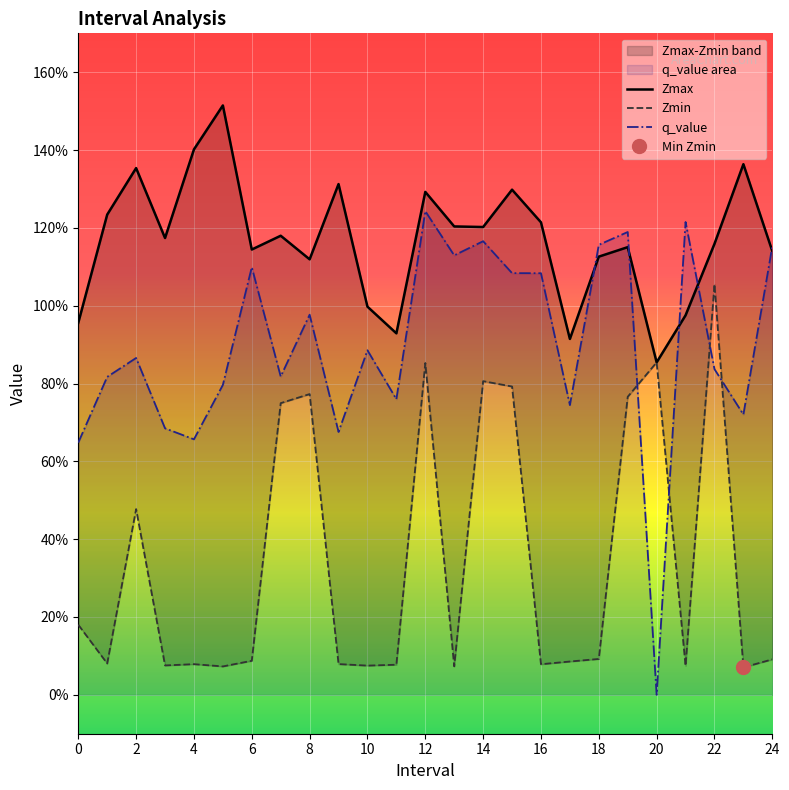

Rank the series by their maximum value, from highest to lowest.

Zmax, q_value, Zmin